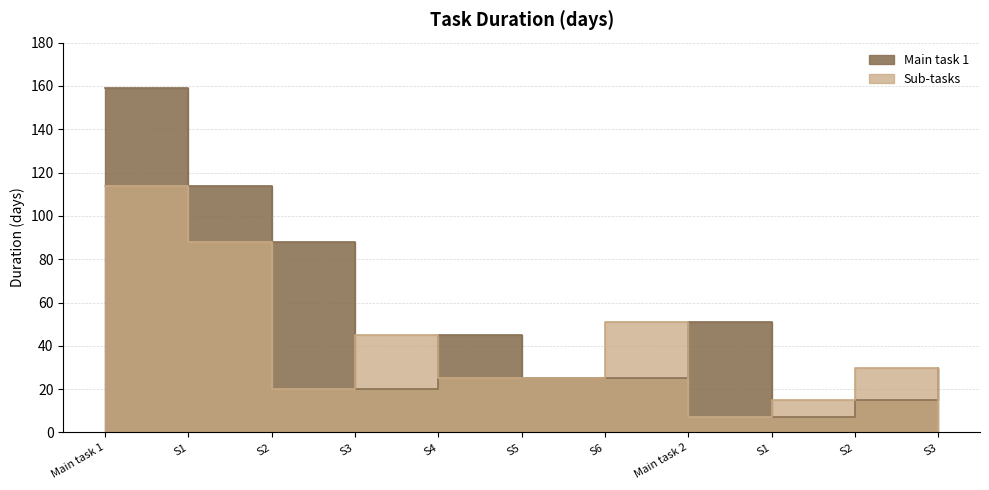

Which series has the largest total across all categories?

Main task 1